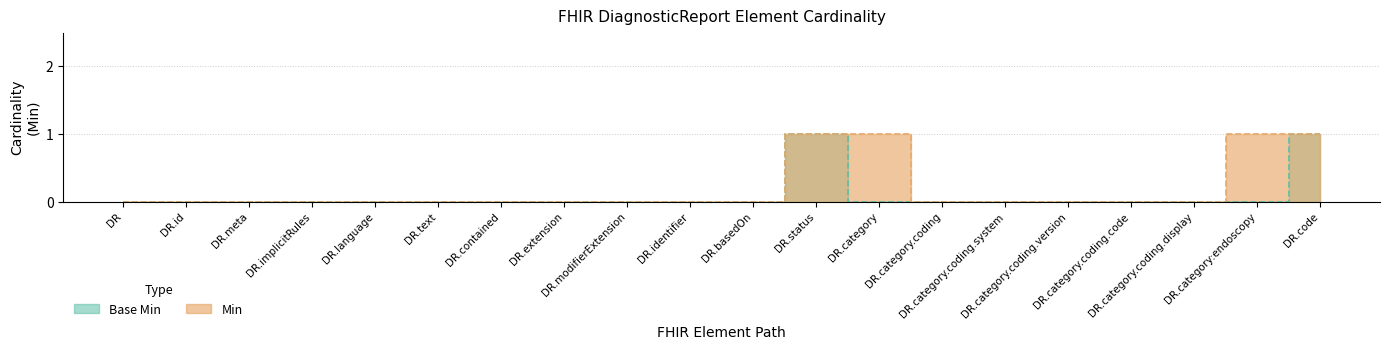

List the series in order of their peak value, highest first.

Base Min, Min